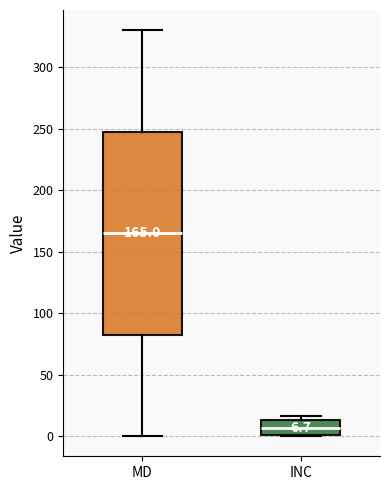

Which box's median line is the highest?

MD